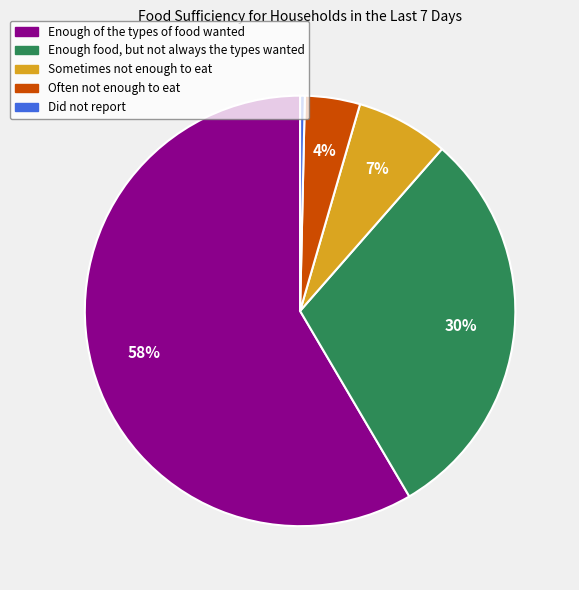

What percentage is the Often not enough to eat slice, to the nearest percent?

4%